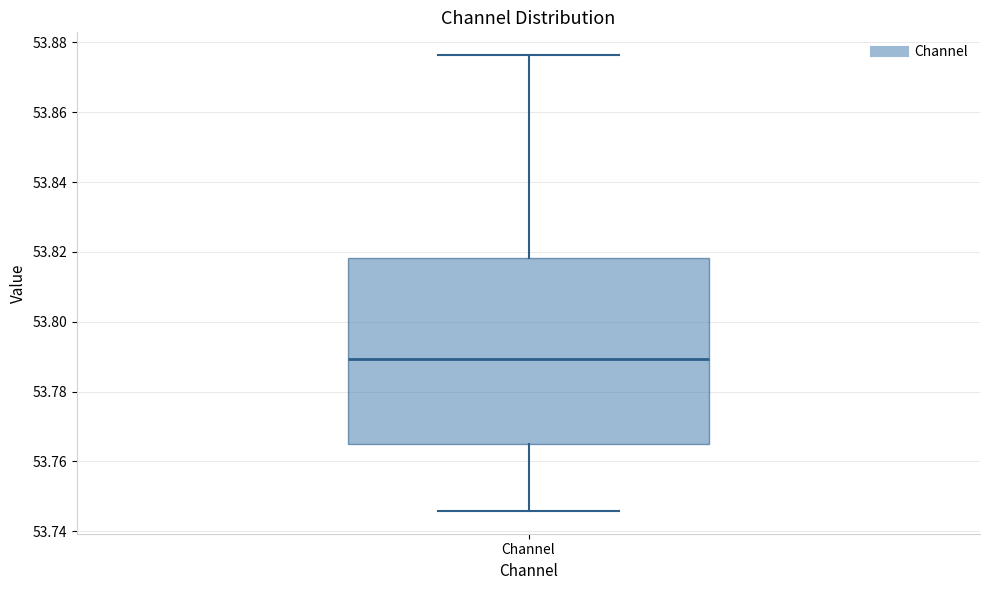

Transcribe this box plot: give where the median line is, the range the box spans, and where the two whiskers end, as read against the y-axis. The values are not printed on the chart, so give them approximately, as read against the axis.

median 53.790, box 53.766 to 53.818, whiskers 53.746 to 53.876